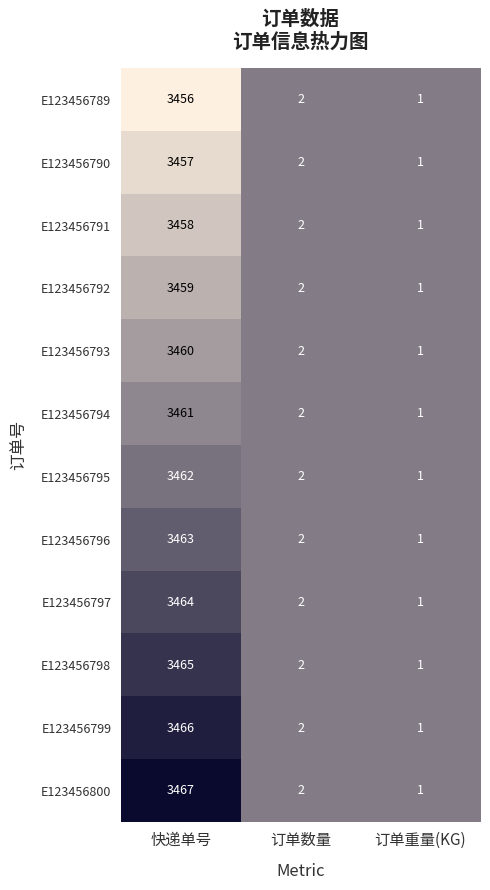

What is the total value across all series at 订单重量(KG)?

12